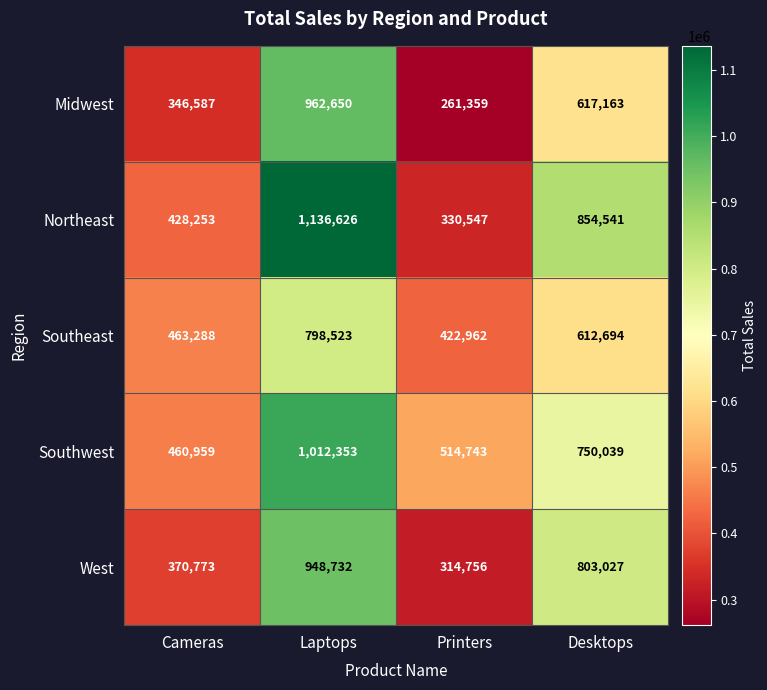

What is the difference between the maximum and minimum values in the Midwest series?

701291